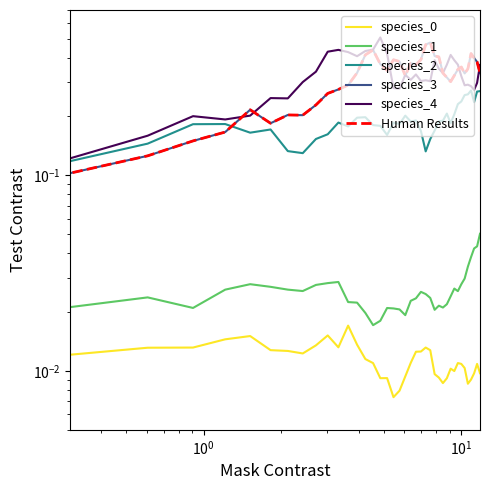

What is the average value of the species_3 series?

0.3